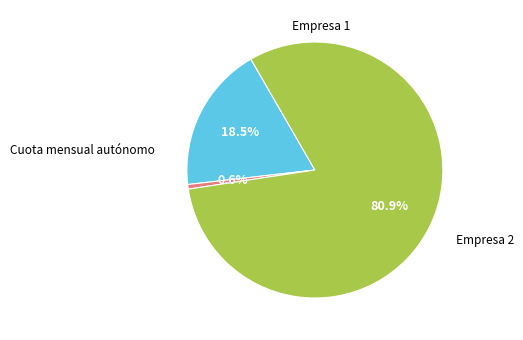

True or false: Cuota mensual autónomo accounts for 81% of the total.

True